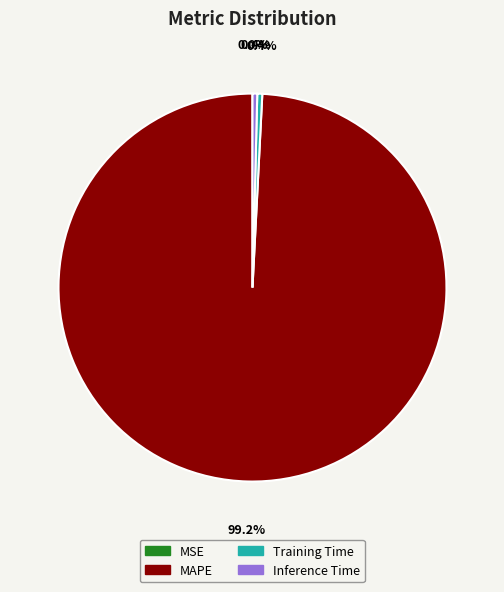

Which has a higher value, Training Time or MAPE?

MAPE